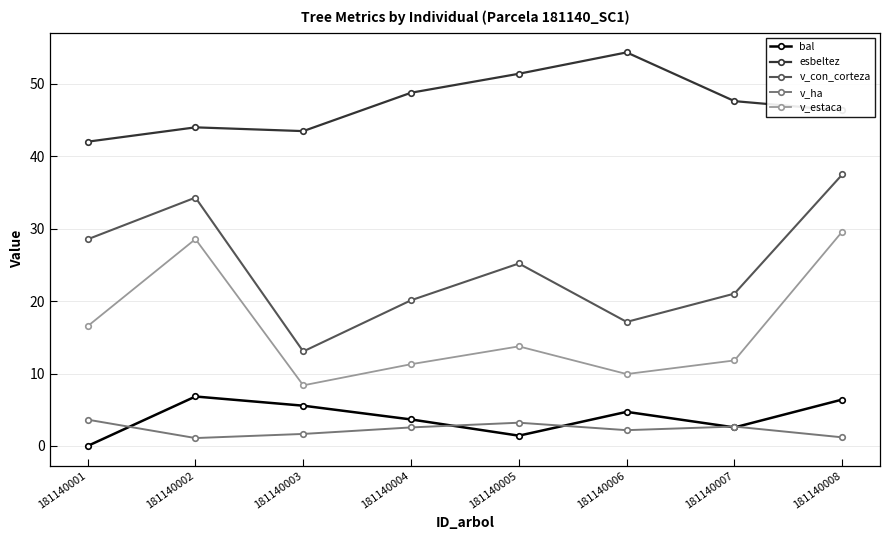

What is the total value across all series at 181140002?

114.8